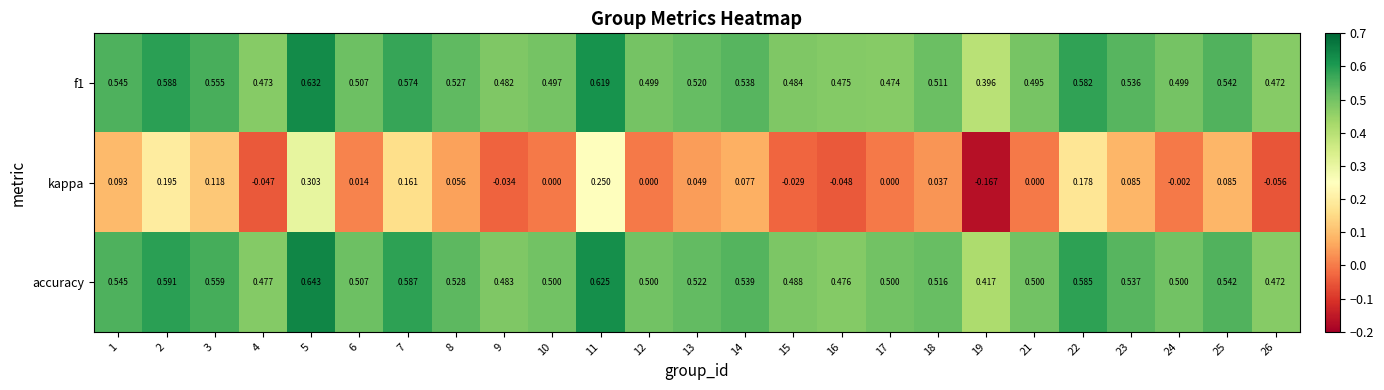

Between 8 and 21, which series saw the biggest shift?

kappa